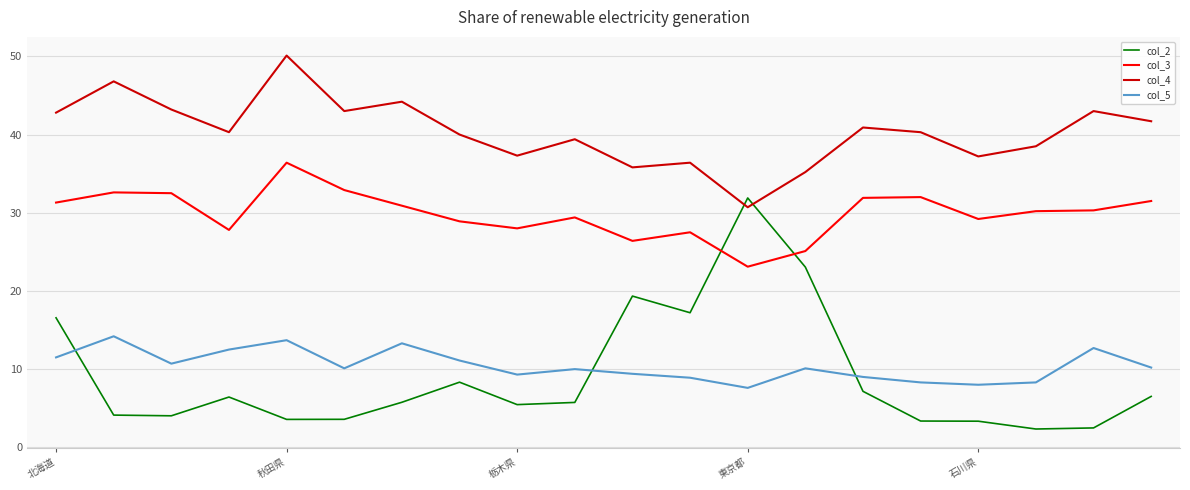

Rank the series by their maximum value, from lowest to highest.

col_5, col_2, col_3, col_4